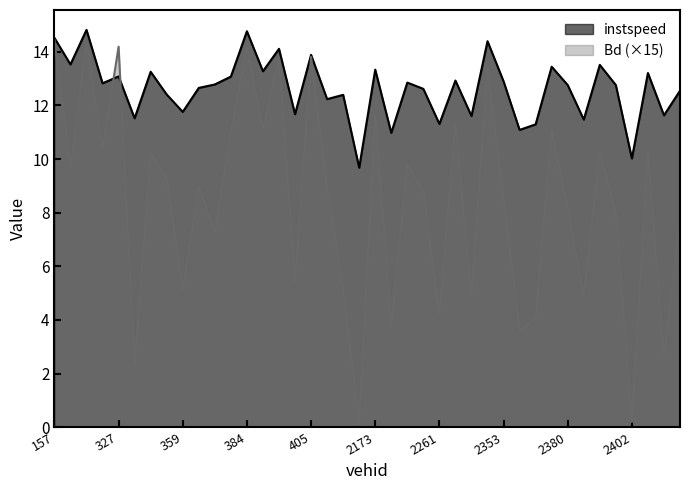

At which category does the chart reach its peak across all series?

172.0